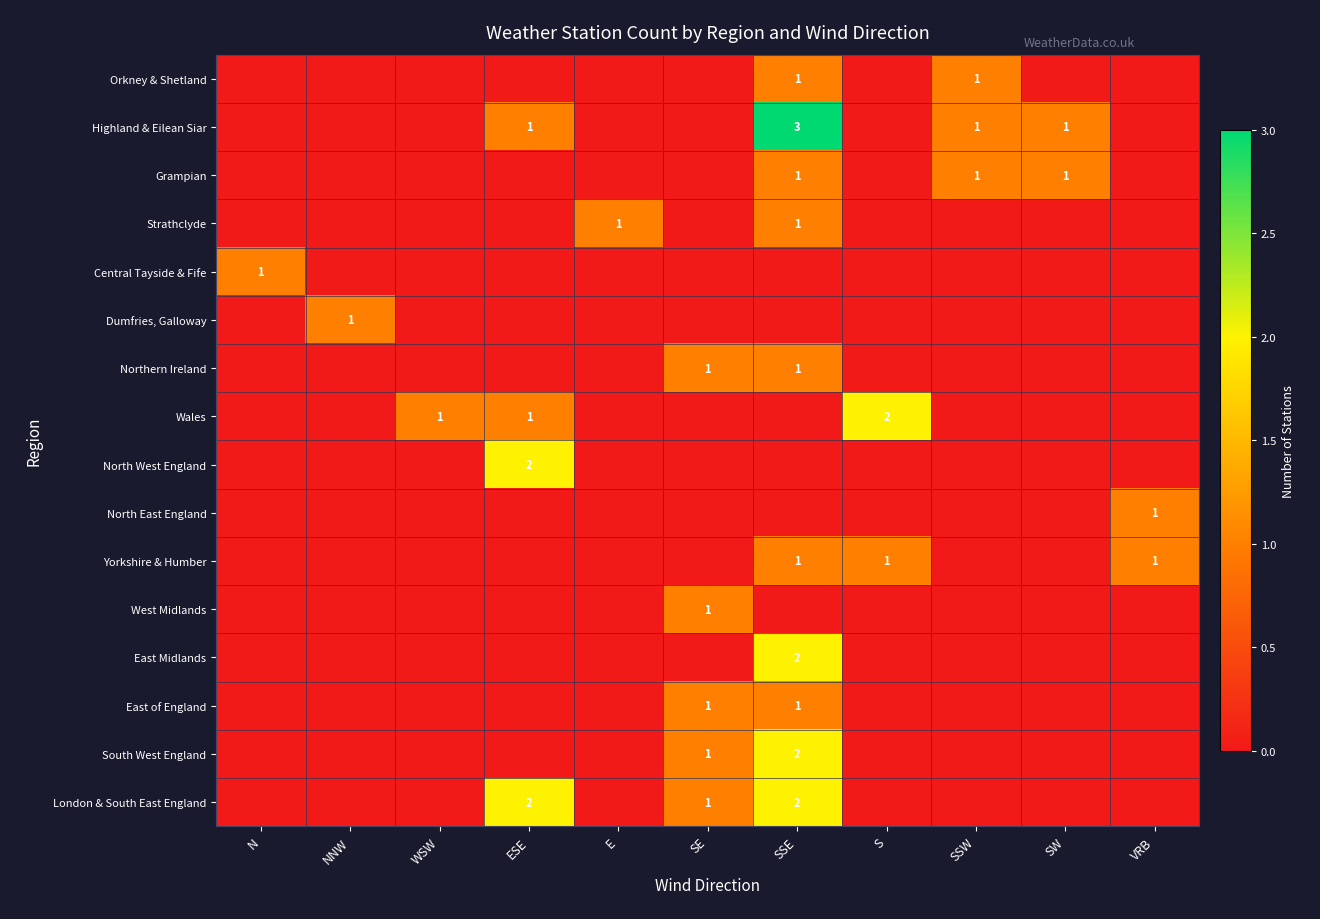

At which category is the sum across all series the highest?

SSE